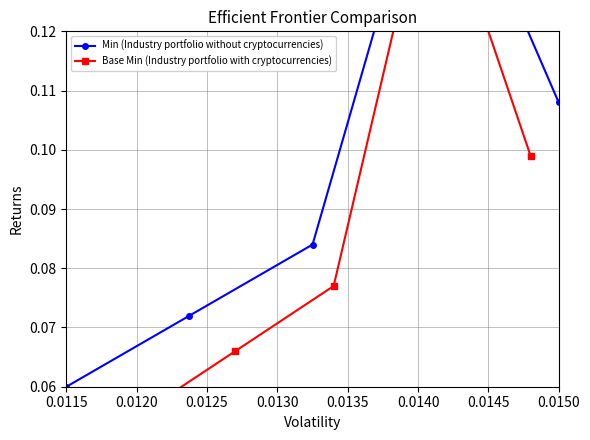

Between 0.0120 and 0.0125, which series saw the biggest shift?

Min (Industry portfolio without cryptocurrencies)